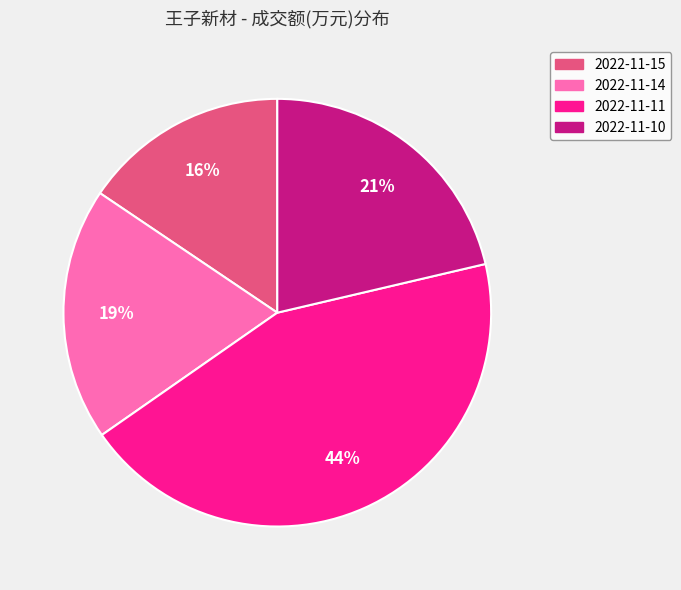

Approximately how many times larger is the value at 2022-11-10 compared to 2022-11-14?

1.1